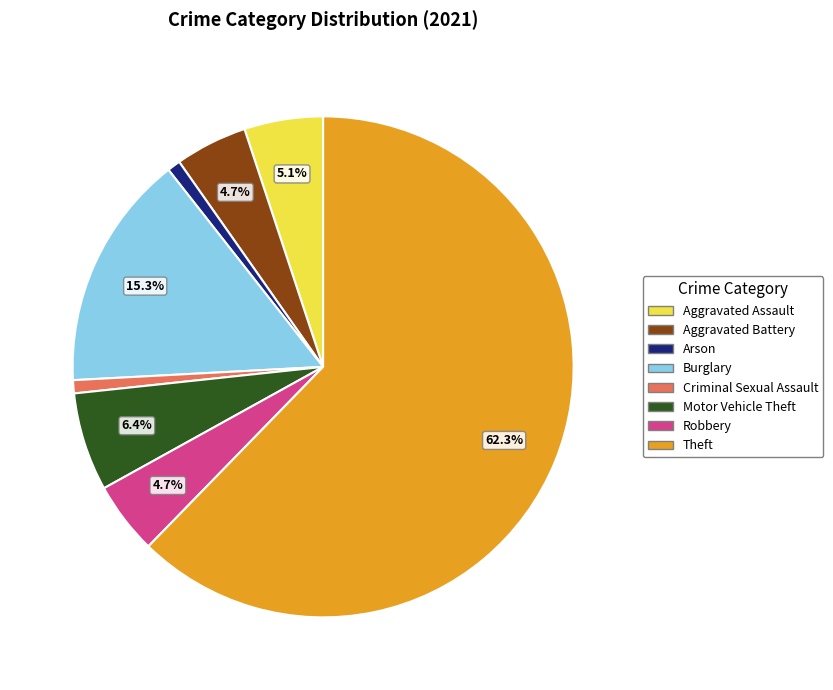

Which category has the biggest portion of the pie?

Theft